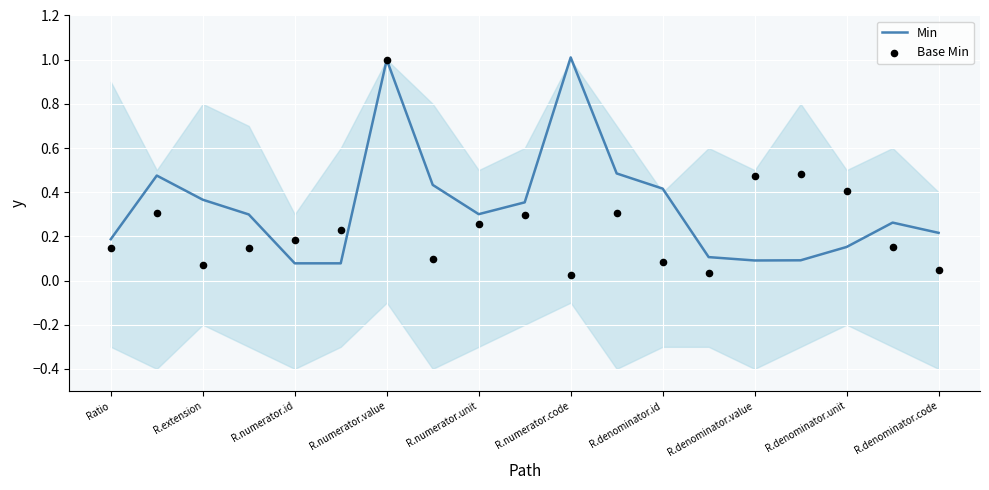

What is the maximum value for Min?

1.0